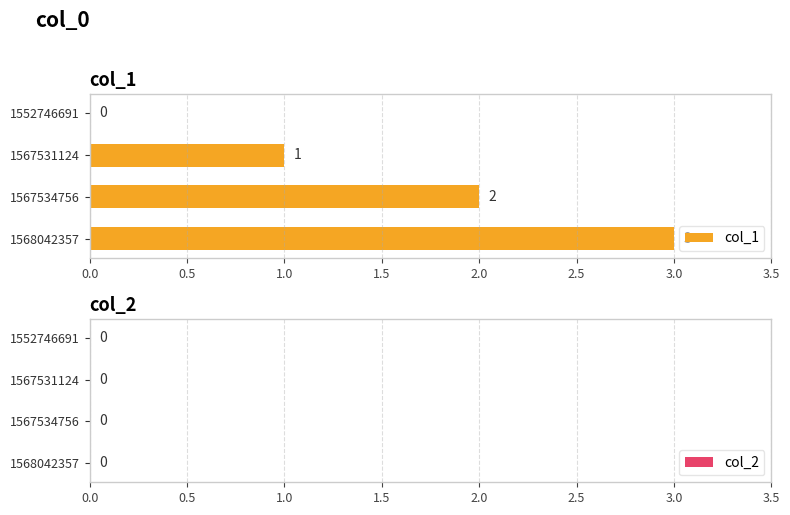

What is the maximum value shown in the chart?

3